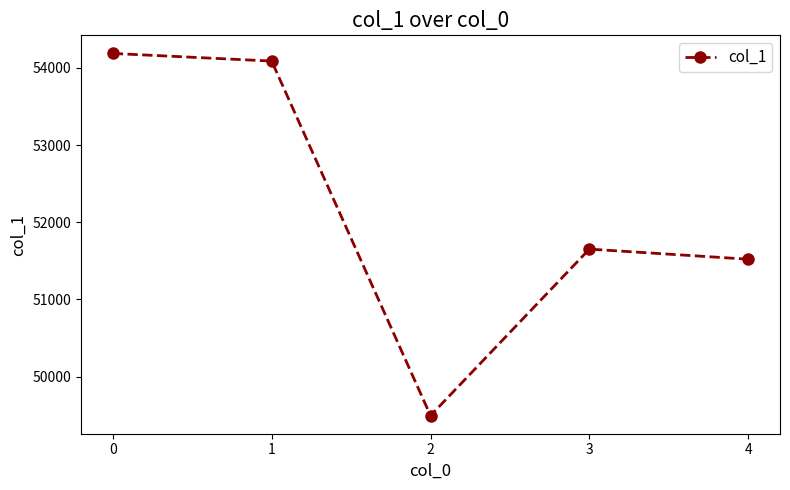

Reading left to right, what are all the values shown in this chart?

0=54188	1=54089	2=49494	3=51652	4=51521